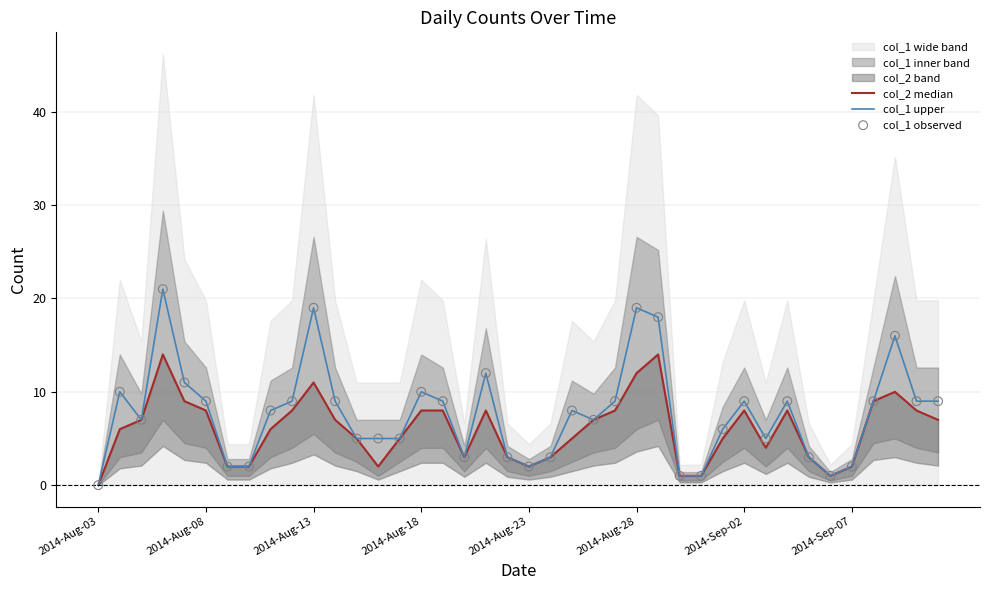

At how many categories does at least one series exceed 7?

21